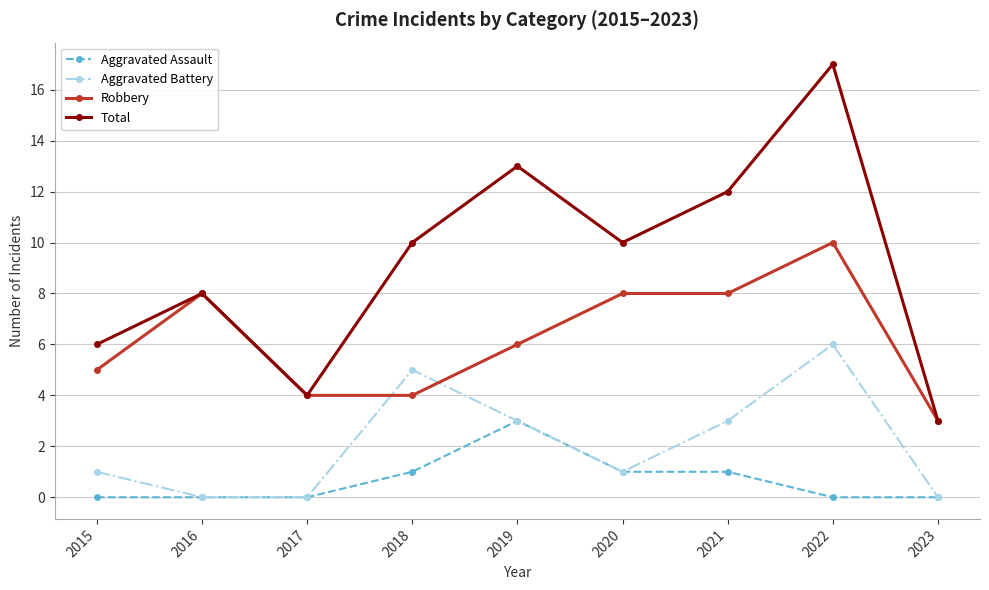

How many data points does each series have?

9